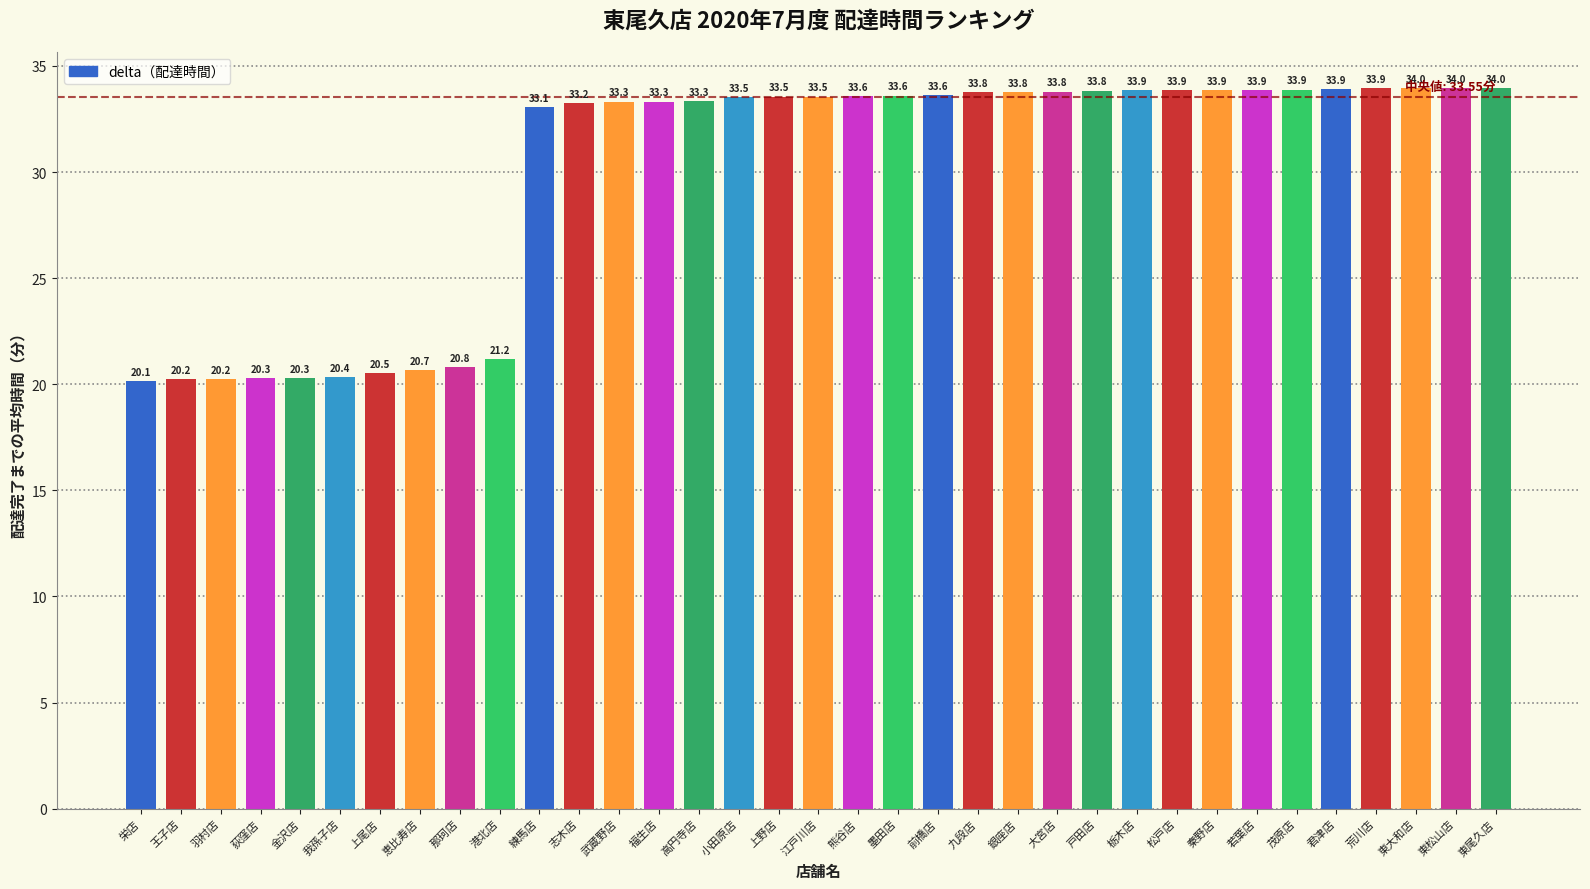

Between 恵比寿店 and 練馬店, which is larger?

練馬店